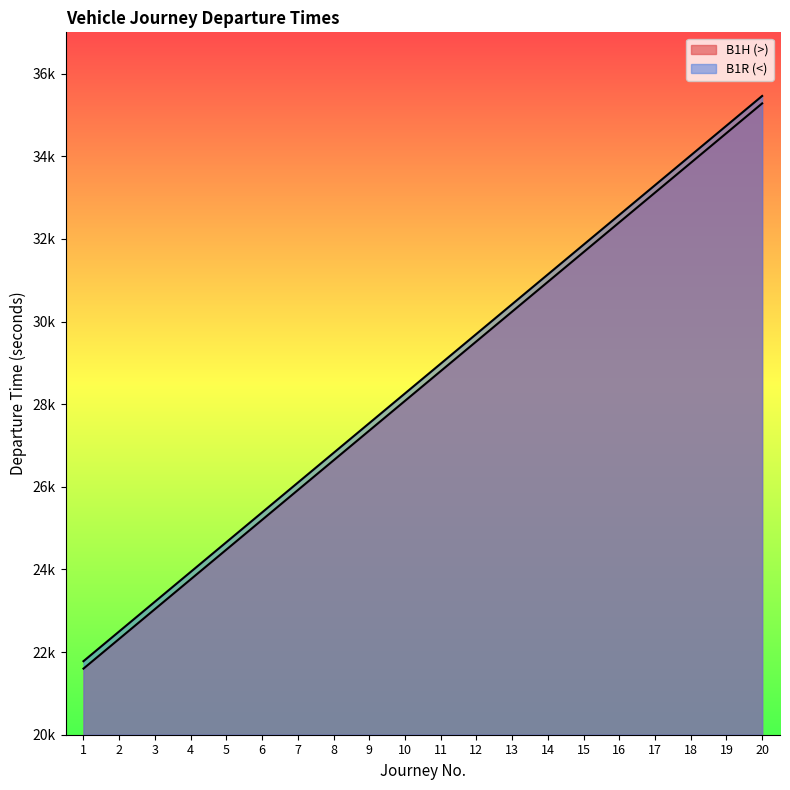

Where is B1H (>) nearest to the value 28440?

10